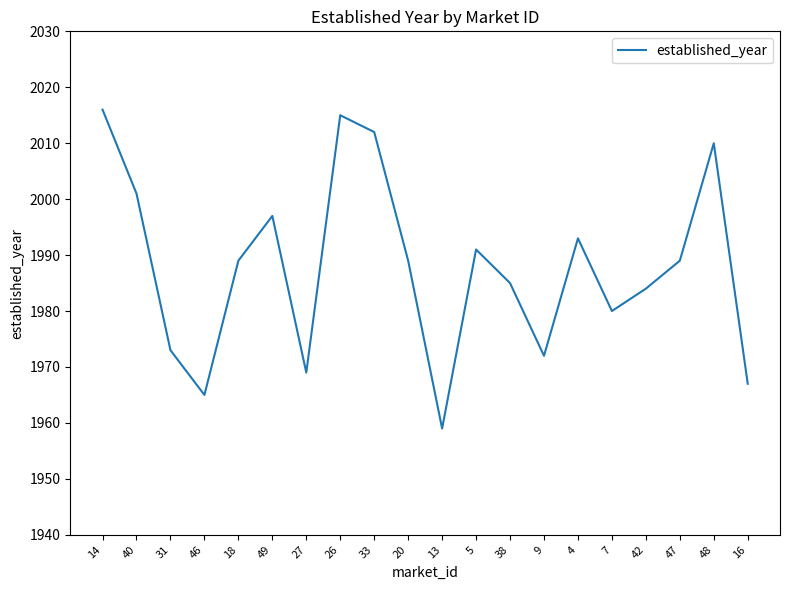

What position from the right is 18?

16